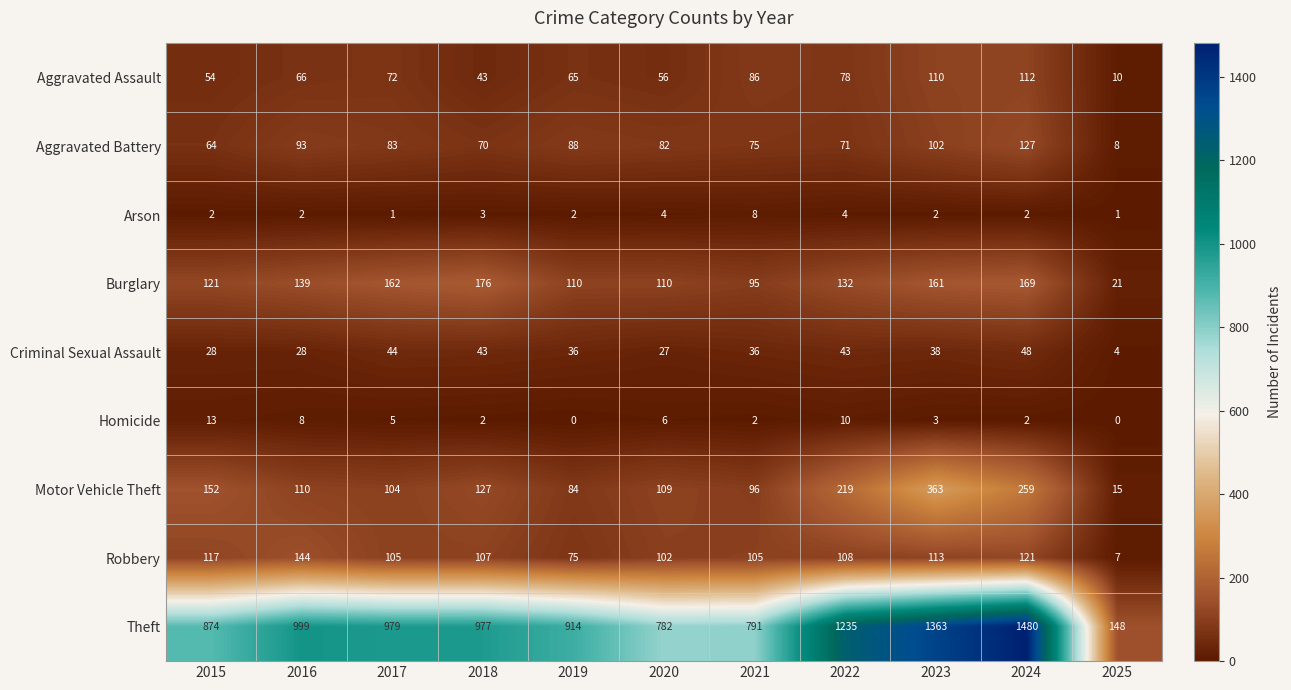

At how many categories does at least one series exceed 476?

10